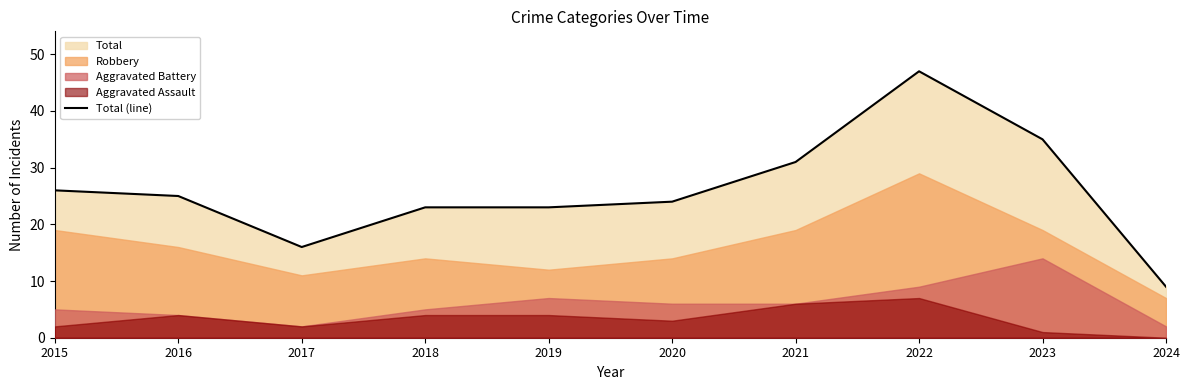

Rank the categories by value from lowest to highest.

2024, 2017, 2018, 2019, 2020, 2016, 2015, 2021, 2023, 2022